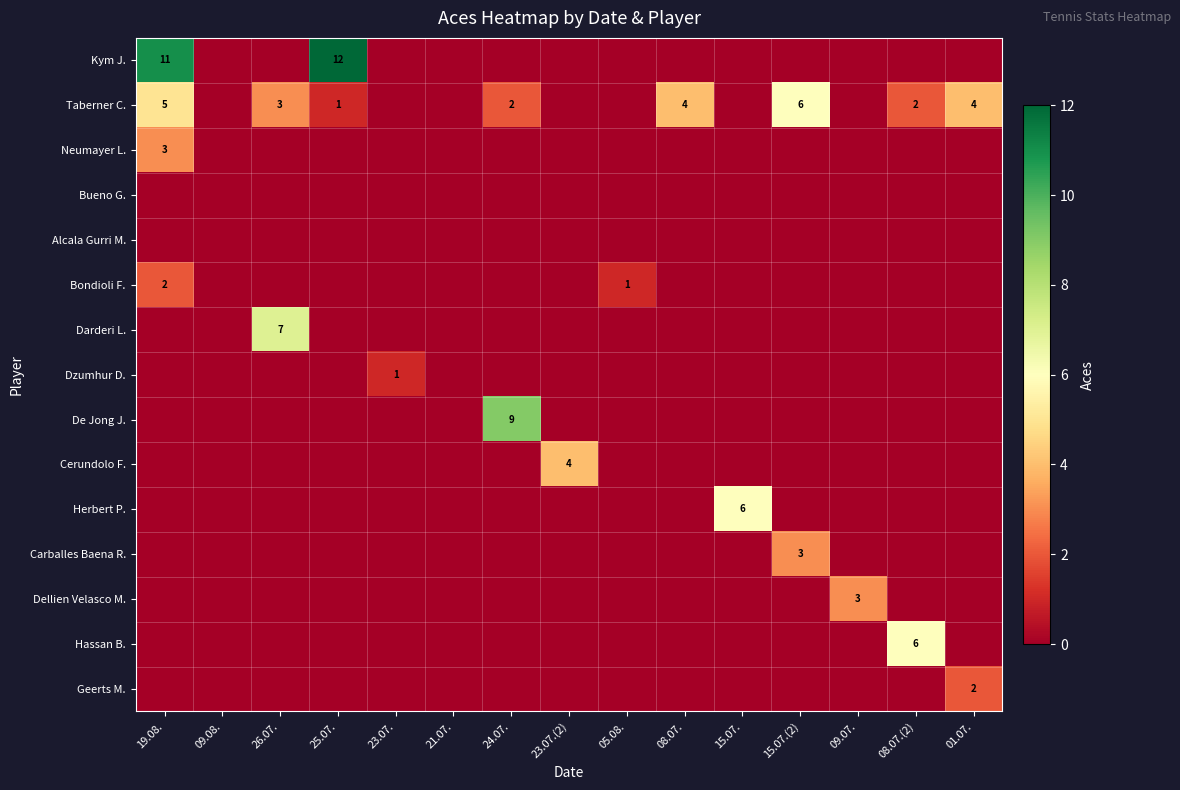

Rank the series at 01.07. from highest to lowest value.

Taberner C., Geerts M., Kym J., Neumayer L., Bueno G., Alcala Gurri M., Bondioli F., Darderi L., Dzumhur D., De Jong J., Cerundolo F., Herbert P., Carballes Baena R., Dellien Velasco M., Hassan B.